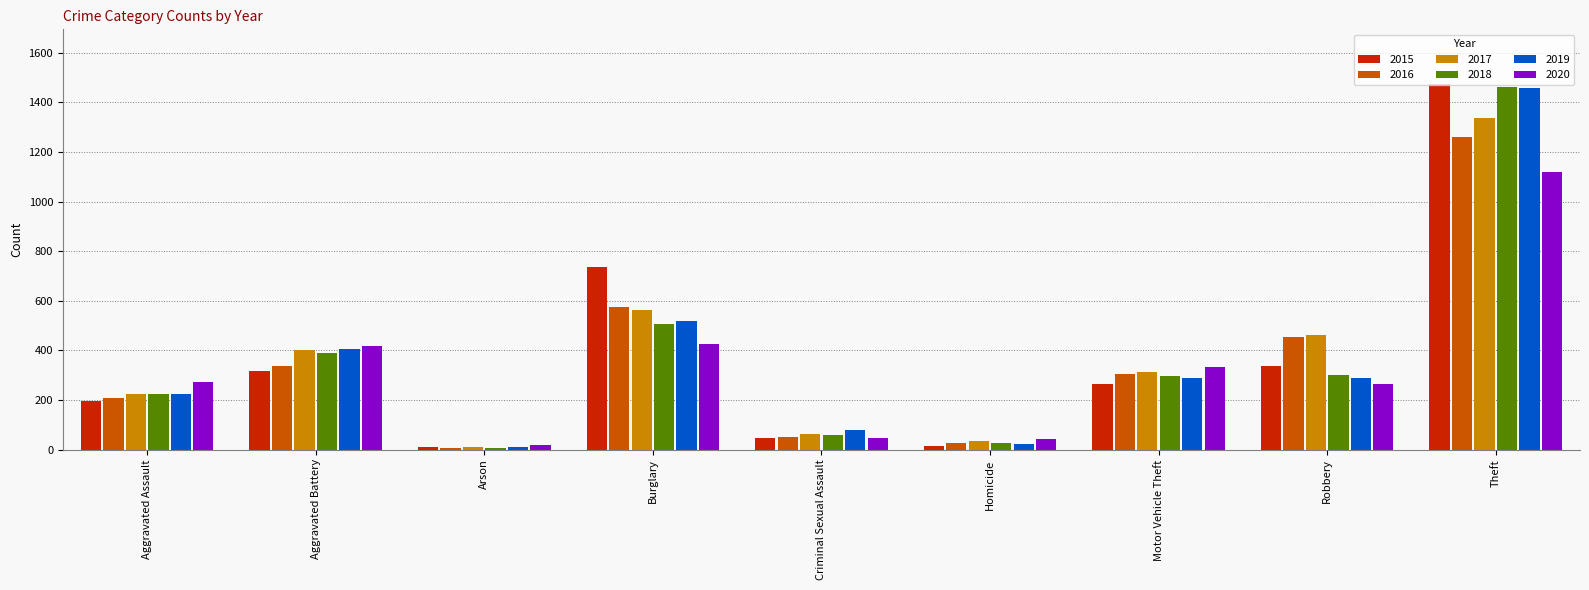

Is the value of 2017 at Burglary greater than the value of 2020 at Motor Vehicle Theft?

Yes